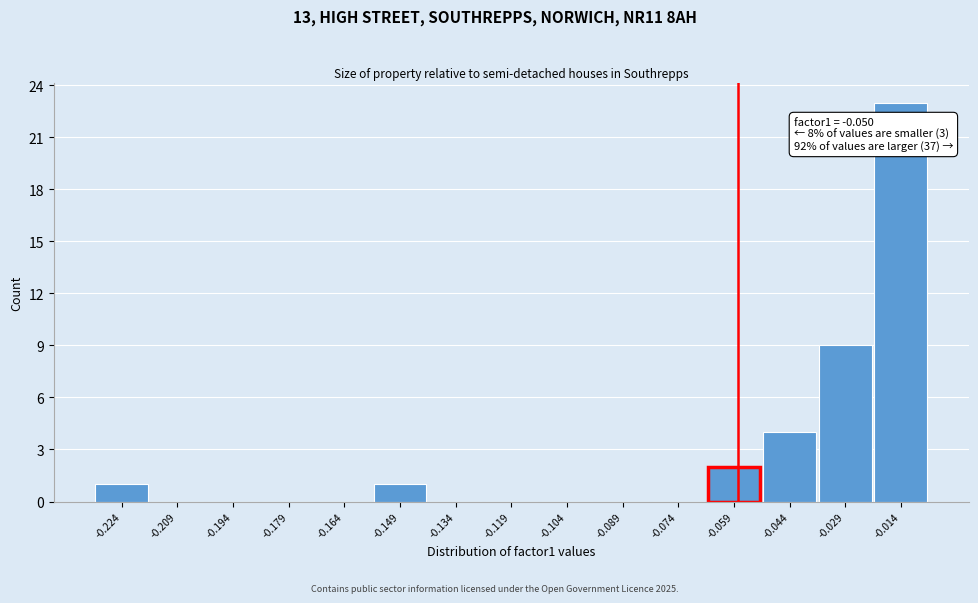

Reading right to left, transcribe all the data shown in this chart.

-0.014=23	-0.029=9	-0.044=4	-0.059=2	-0.074=0	-0.089=0	-0.104=0	-0.119=0	-0.134=0	-0.149=1	-0.164=0	-0.179=0	-0.194=0	-0.209=0	-0.224=1